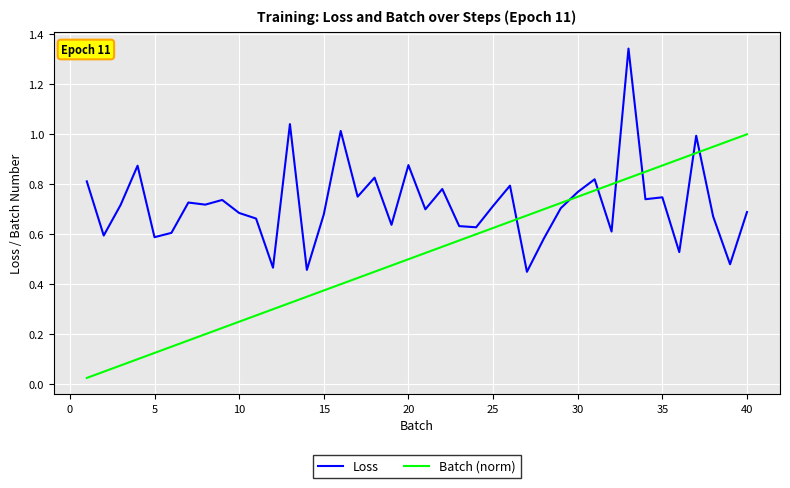

Rank the series by their maximum value, from highest to lowest.

Loss, Batch (norm)